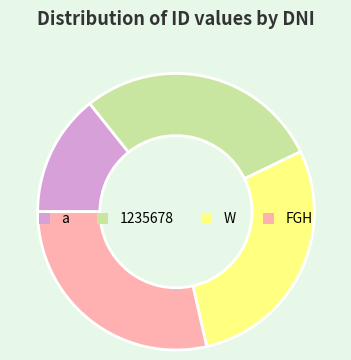

Which slice is the smallest?

a